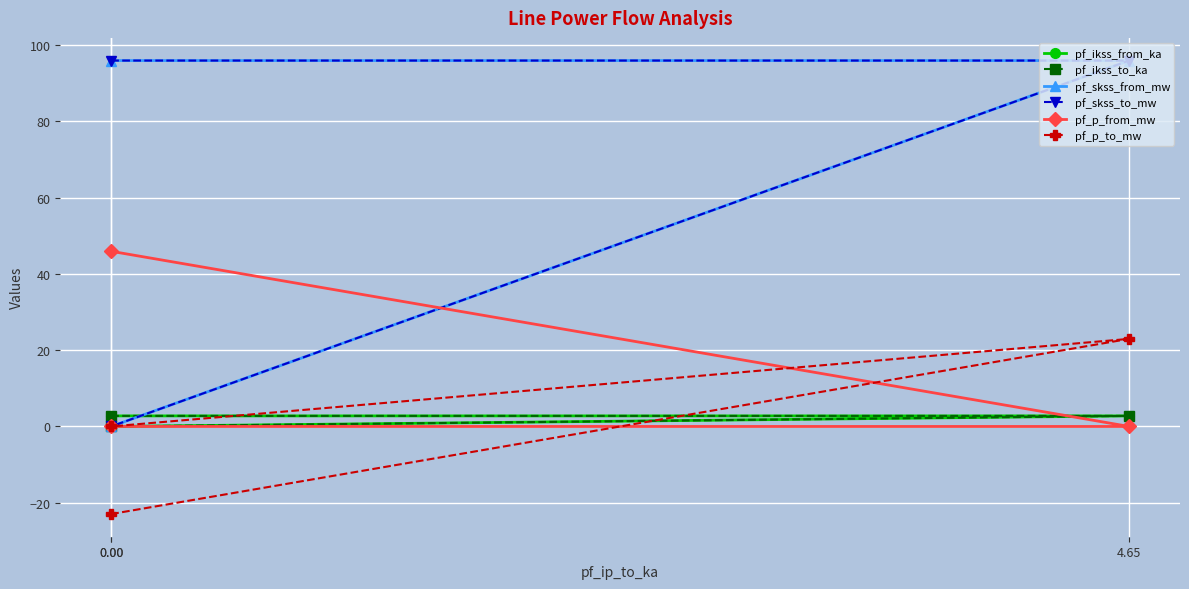

How many positive values does the pf_ikss_to_ka series have?

2